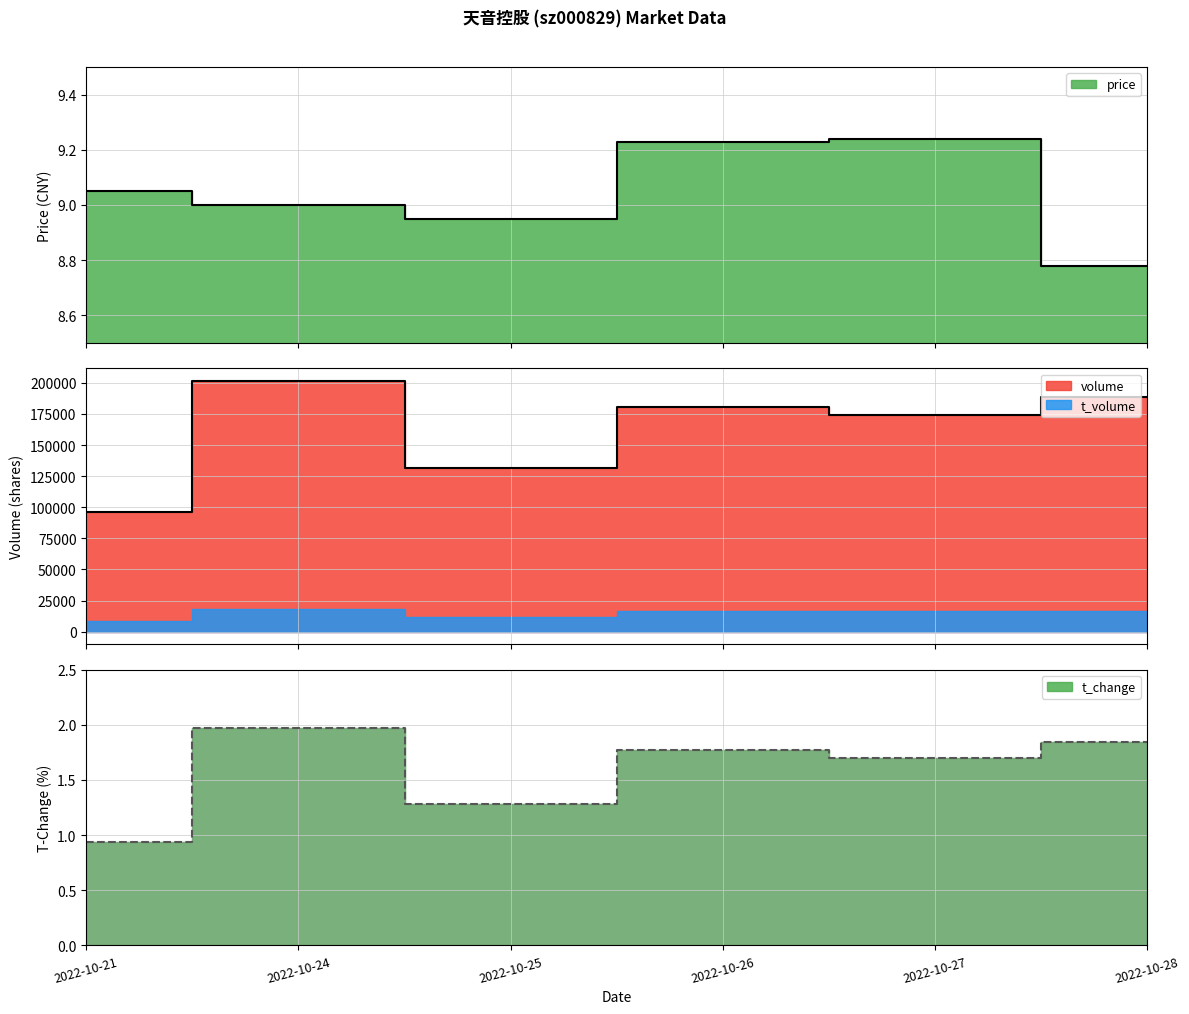

Where does the volume series first go above 180849?

2022-10-24